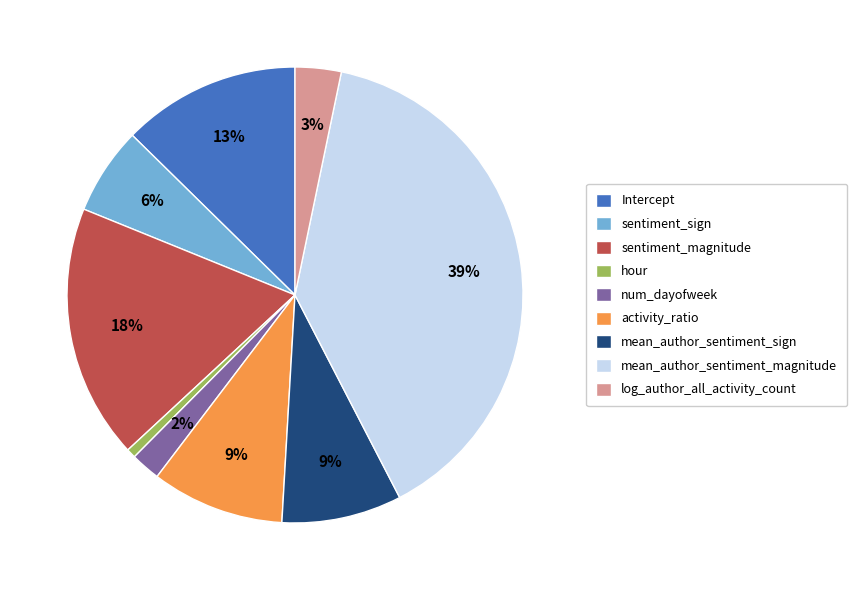

Do sentiment_magnitude and log_author_all_activity_count together represent more than half of the pie?

No